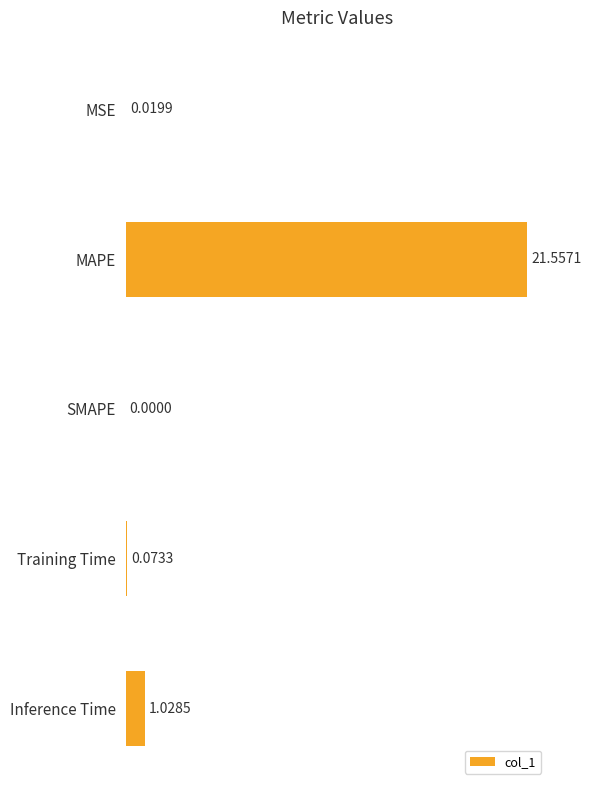

Which has a higher value, MSE or MAPE?

MAPE